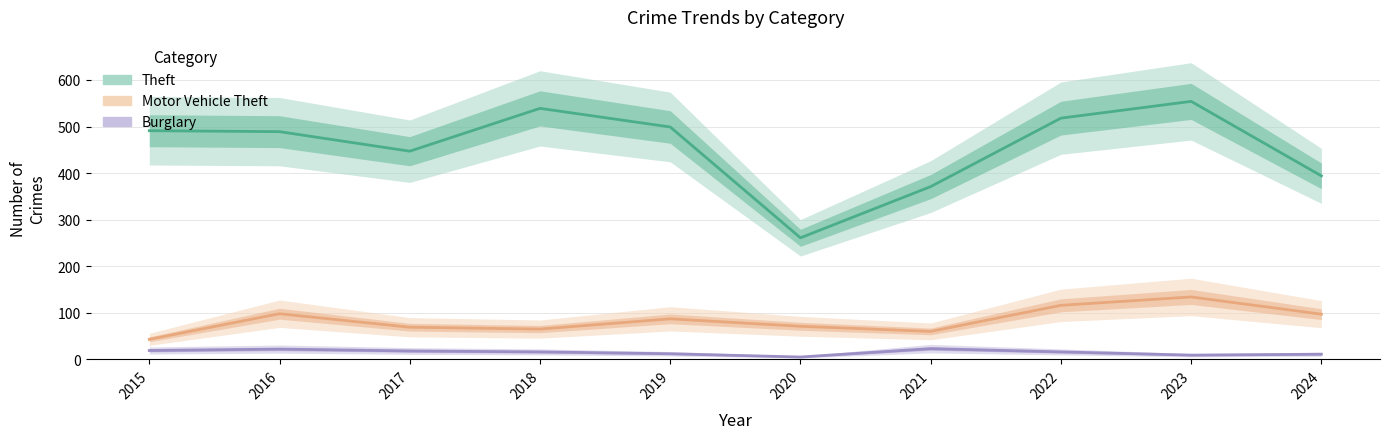

What is the difference between the maximum and minimum values in the Theft series?

293